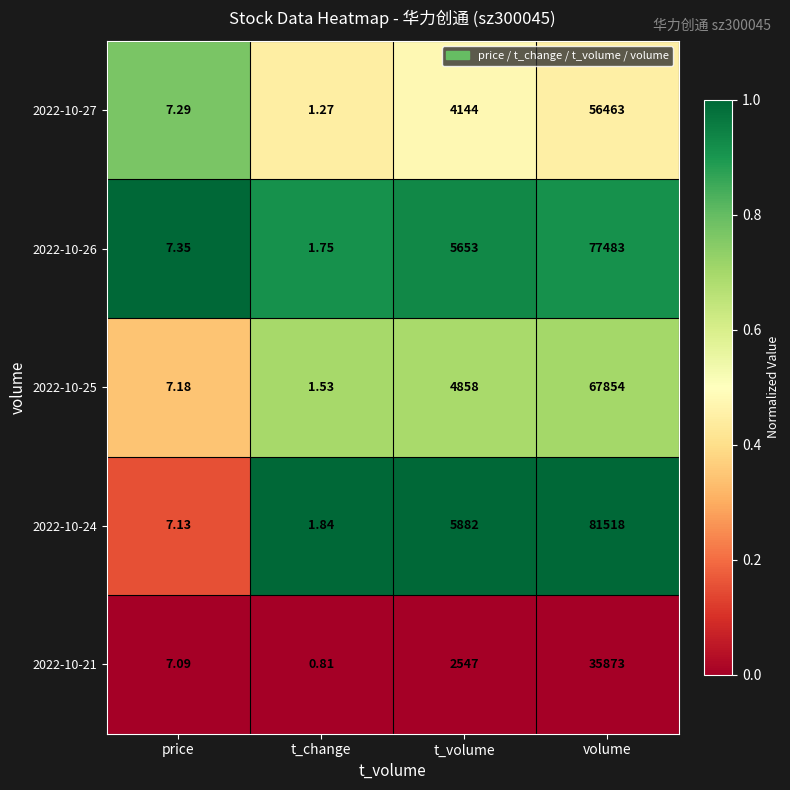

At which label does 2022-10-21 reach its peak?

volume